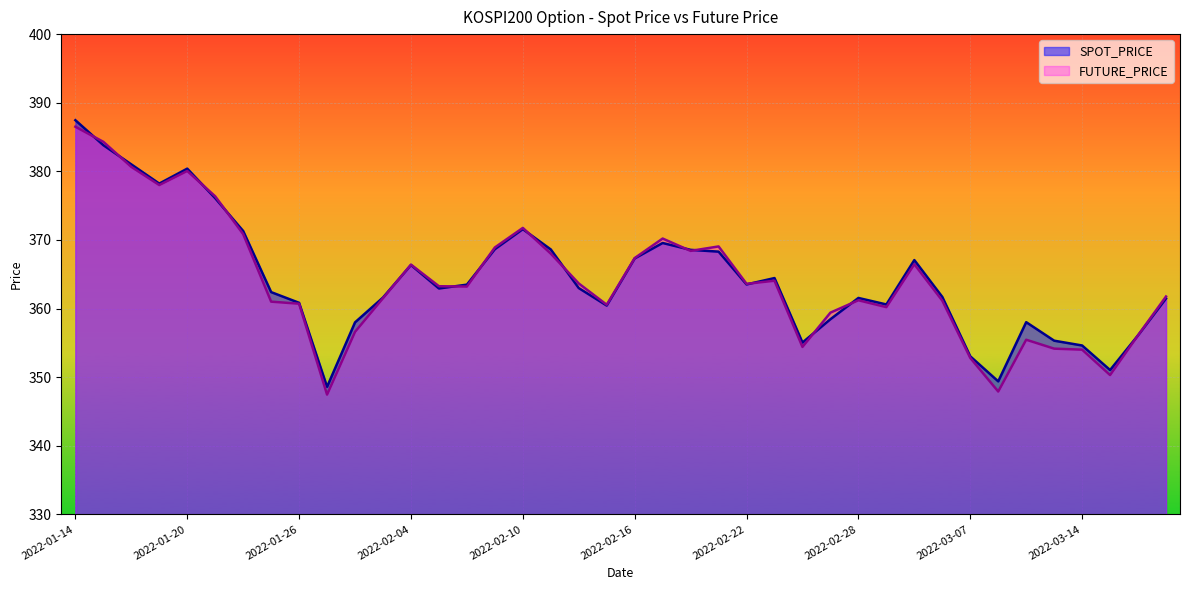

Between 2022-01-19 and 2022-02-03, which series saw the biggest shift?

SPOT_PRICE